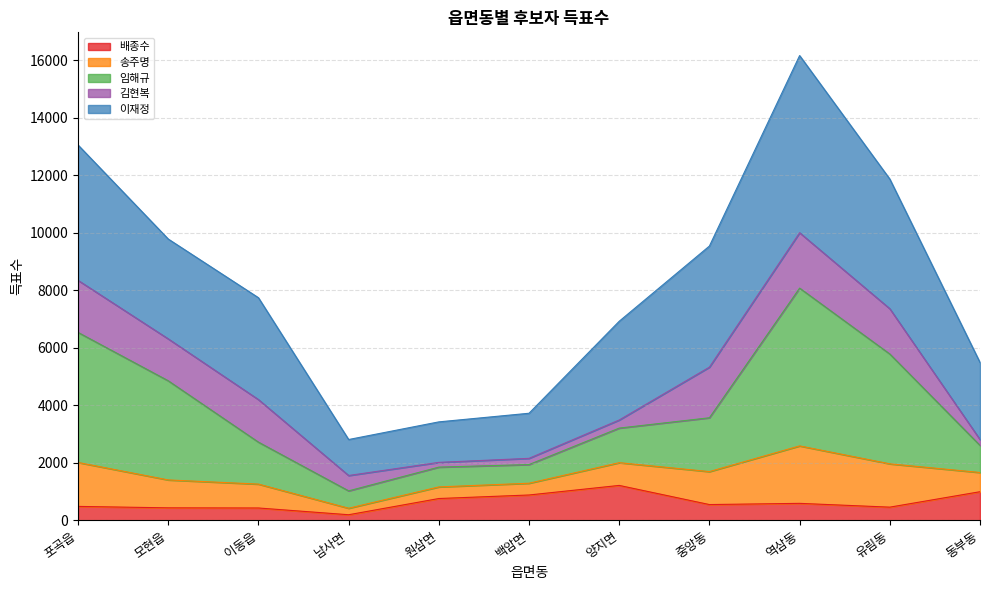

At which category is the sum across all series the highest?

역삼동